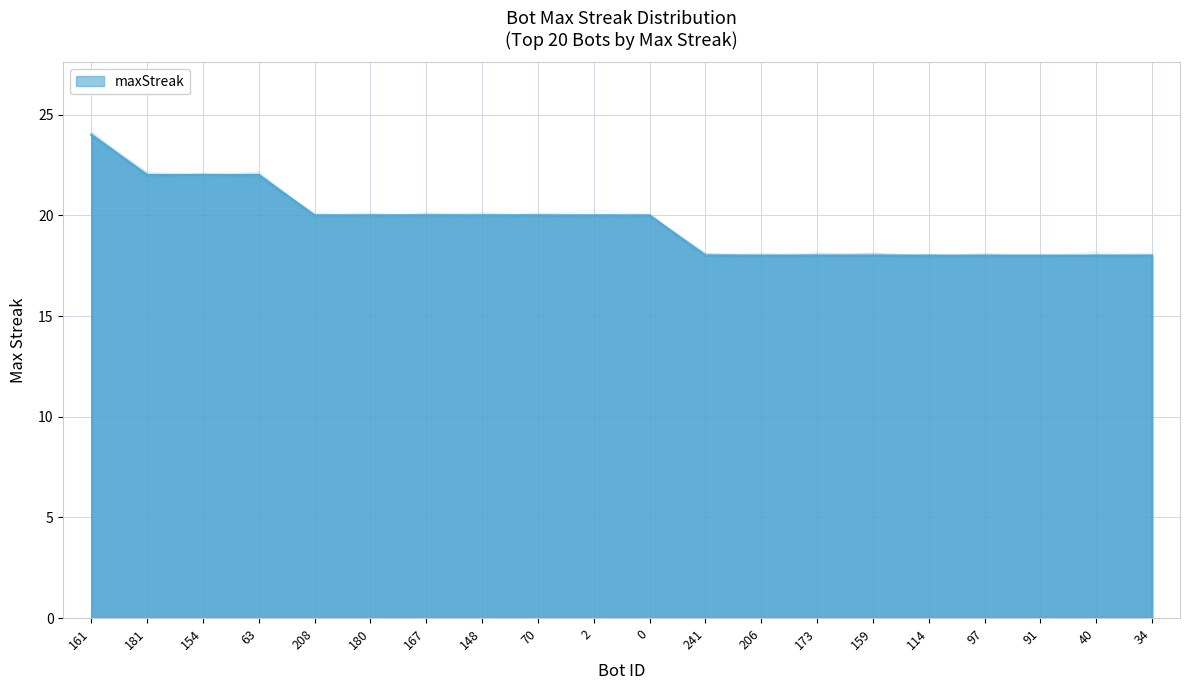

Rank the categories by value from lowest to highest.

241, 206, 173, 159, 114, 97, 91, 40, 34, 208, 180, 167, 148, 70, 2, 0, 181, 154, 63, 161